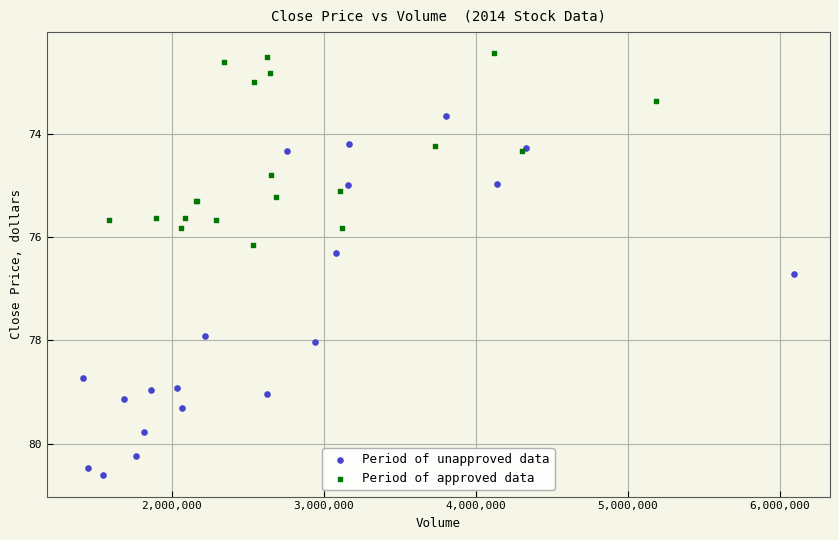

Which series contains the highest Y value?

Period of unapproved data